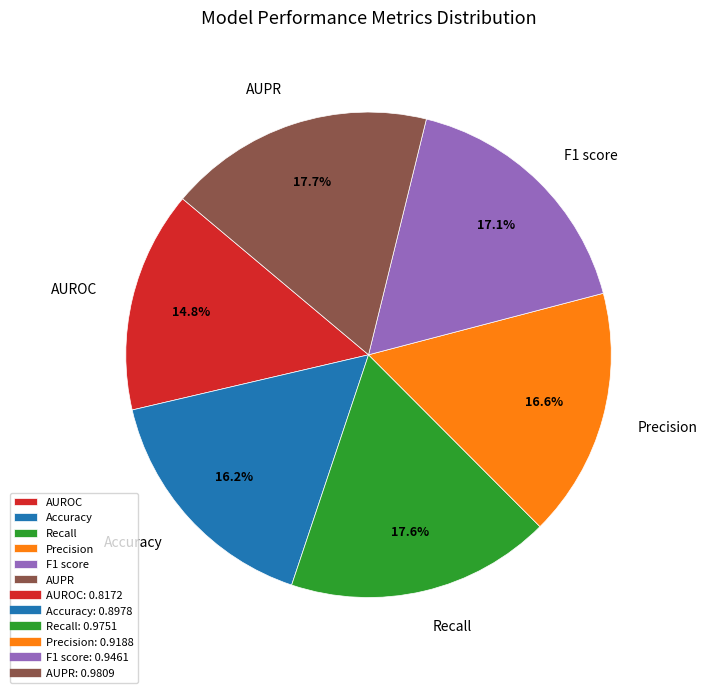

Count the number of slices in the pie.

6